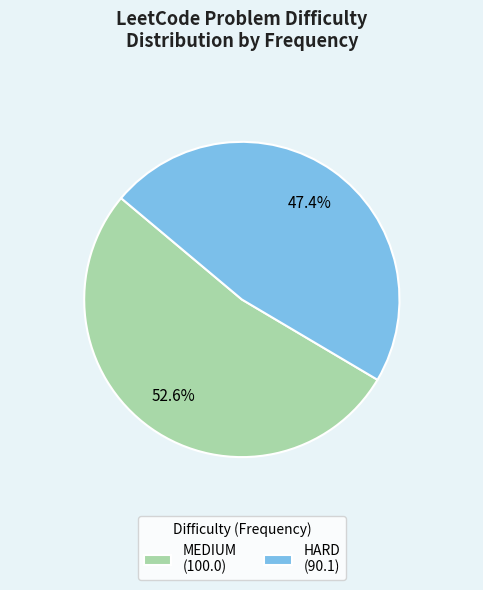

Does HARD represent more than half of the total?

No